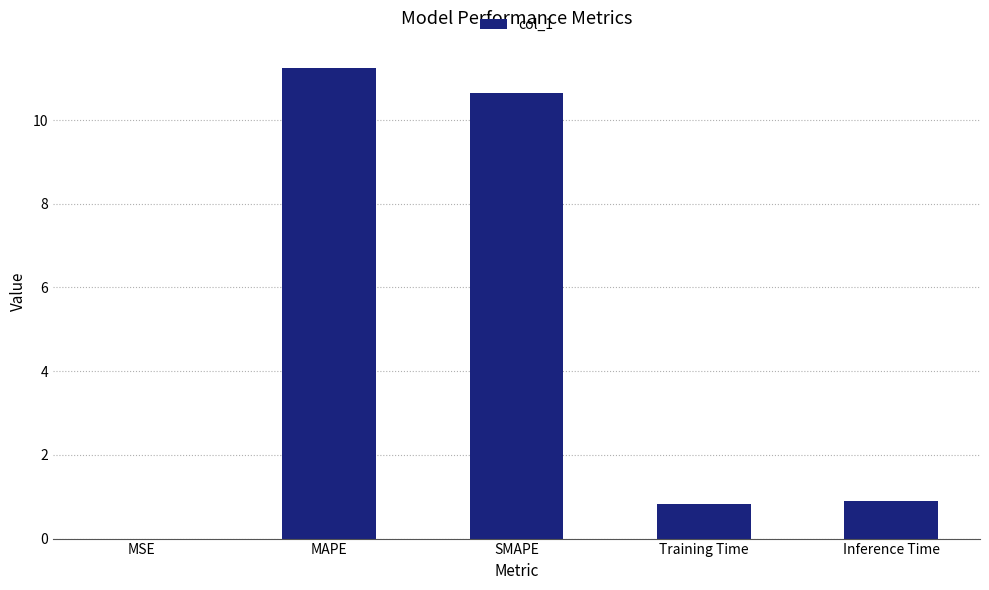

How many series are shown in this chart?

1